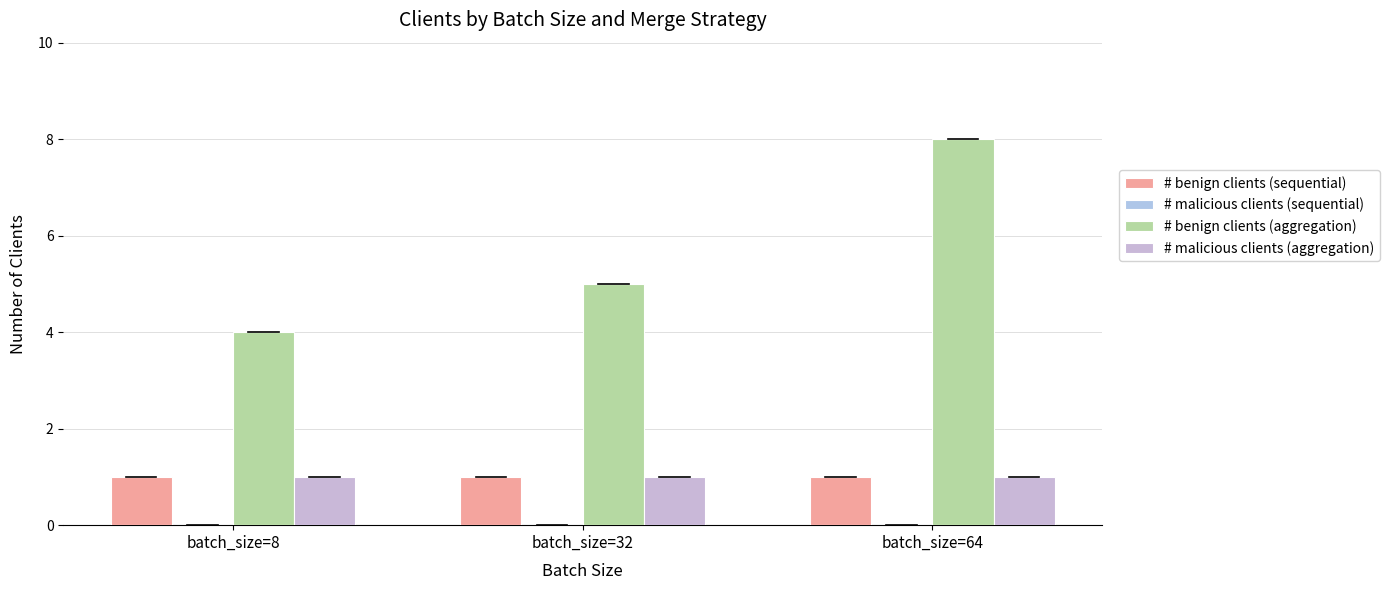

At which category is the sum across all series the highest?

batch_size=64